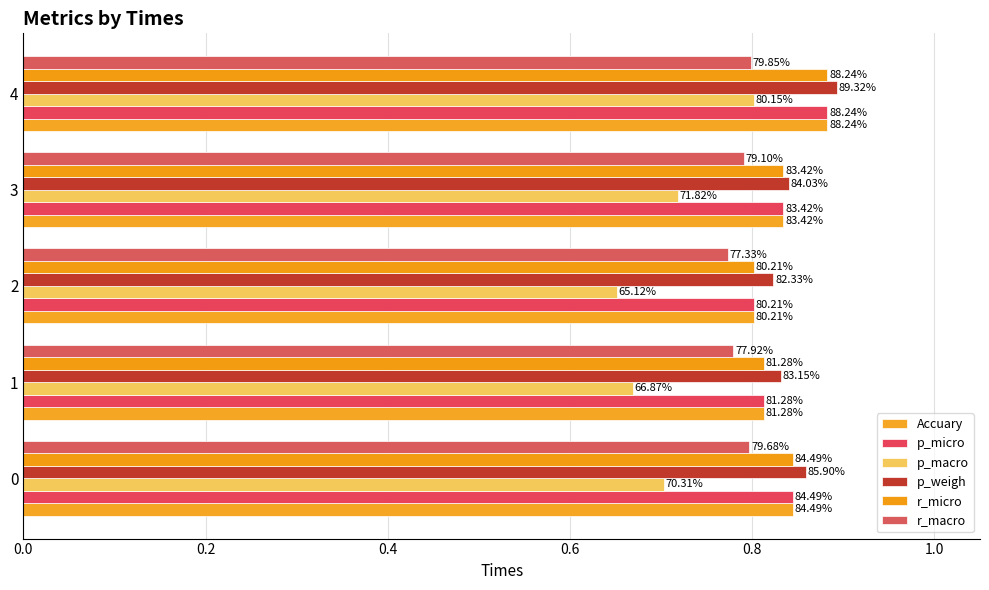

What is the maximum value shown in the chart?

0.9